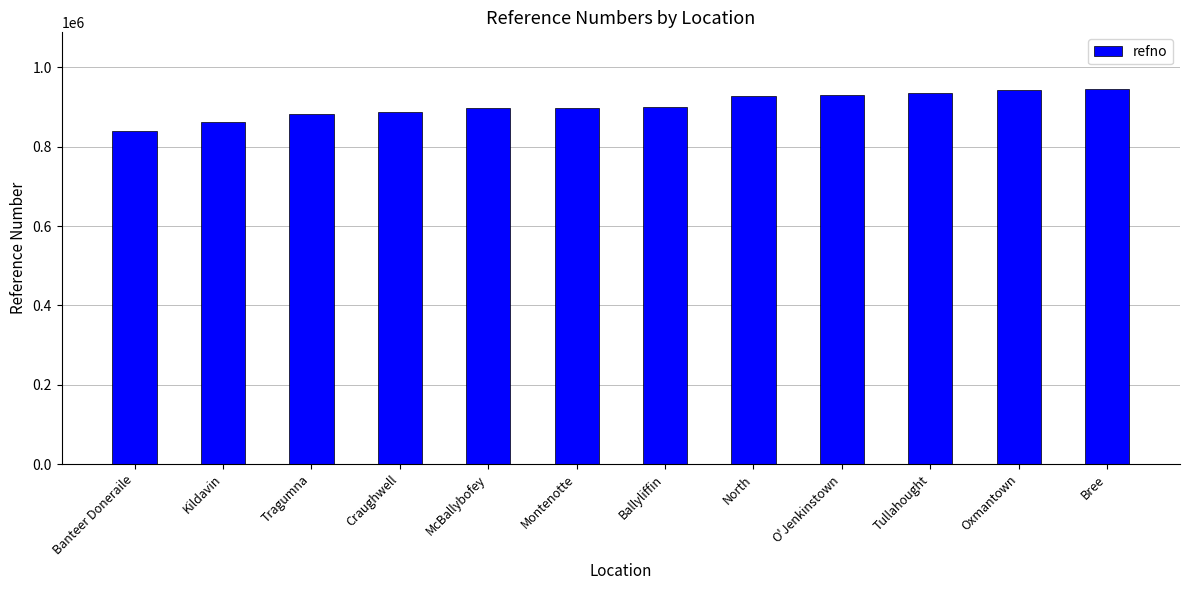

Is it true that the value at Bree is 946506?

True